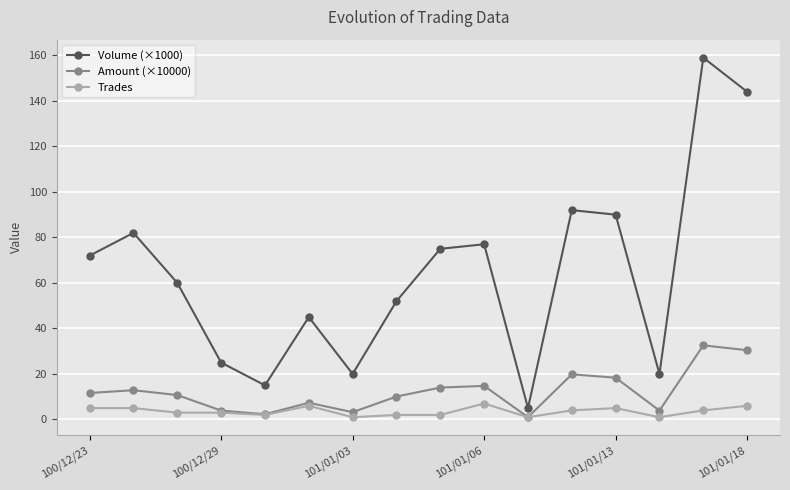

Which series has the largest total across all categories?

Volume (×1000)